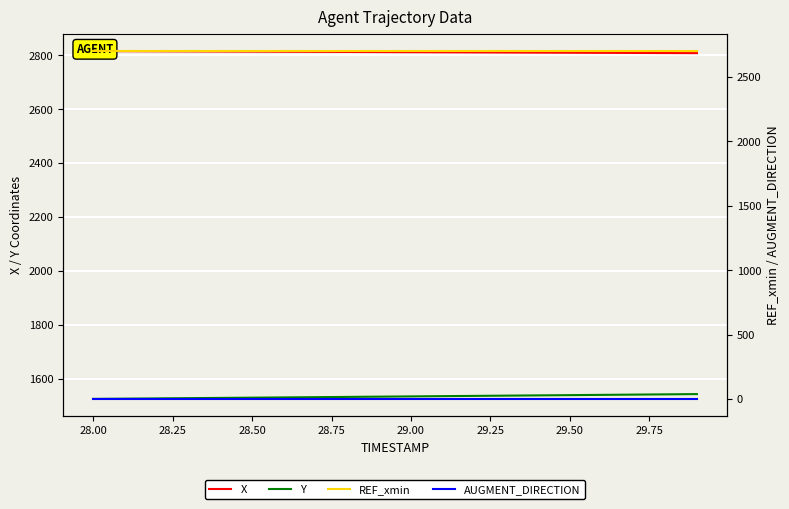

What is the total value across all series at 29.50?

7044.2